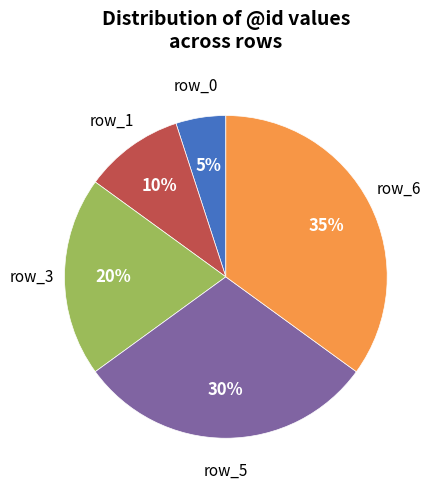

To the nearest percent, what is the difference between the largest and smallest slice percentages?

30%